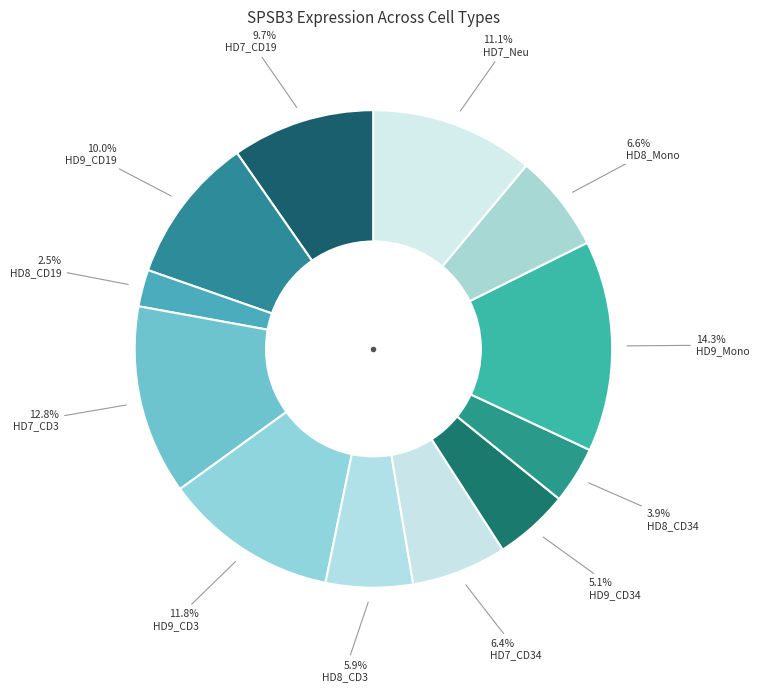

Does HD7_CD19 represent more than half of the total?

No